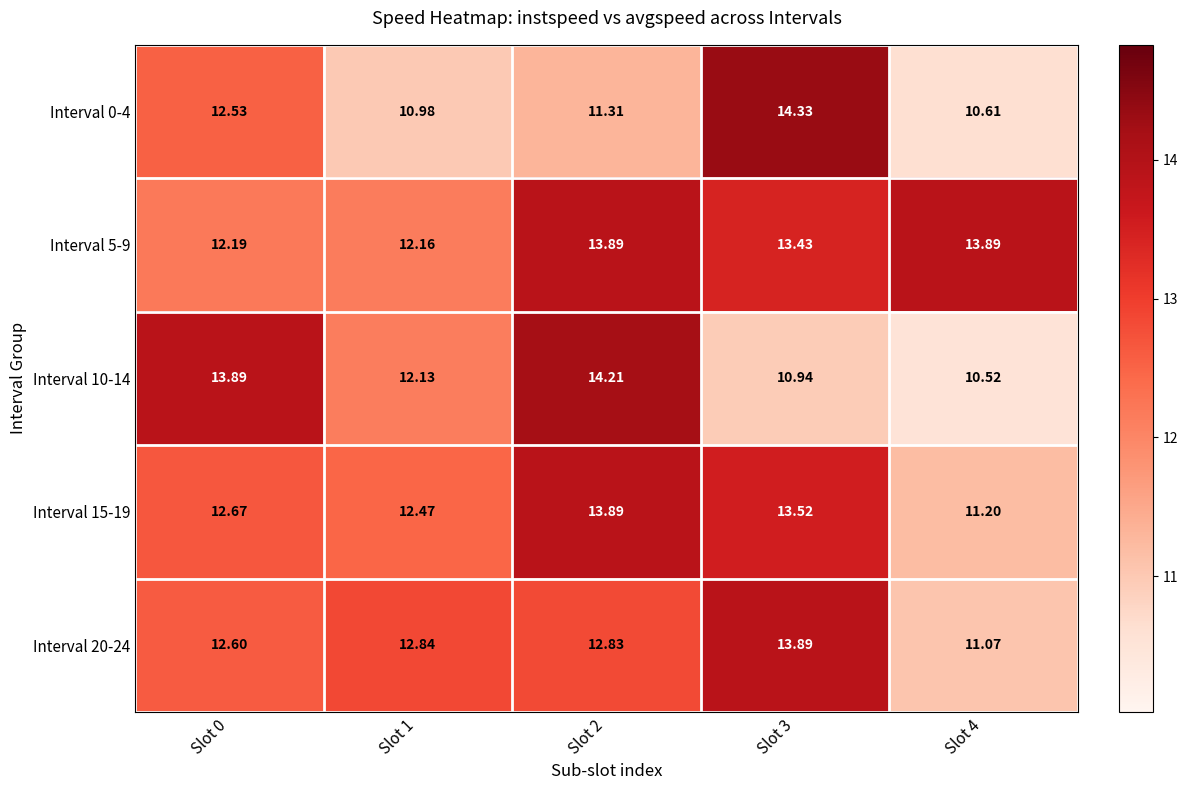

Is the value of Interval 20-24 at Slot 2 greater than the value of Interval 5-9 at Slot 1?

Yes